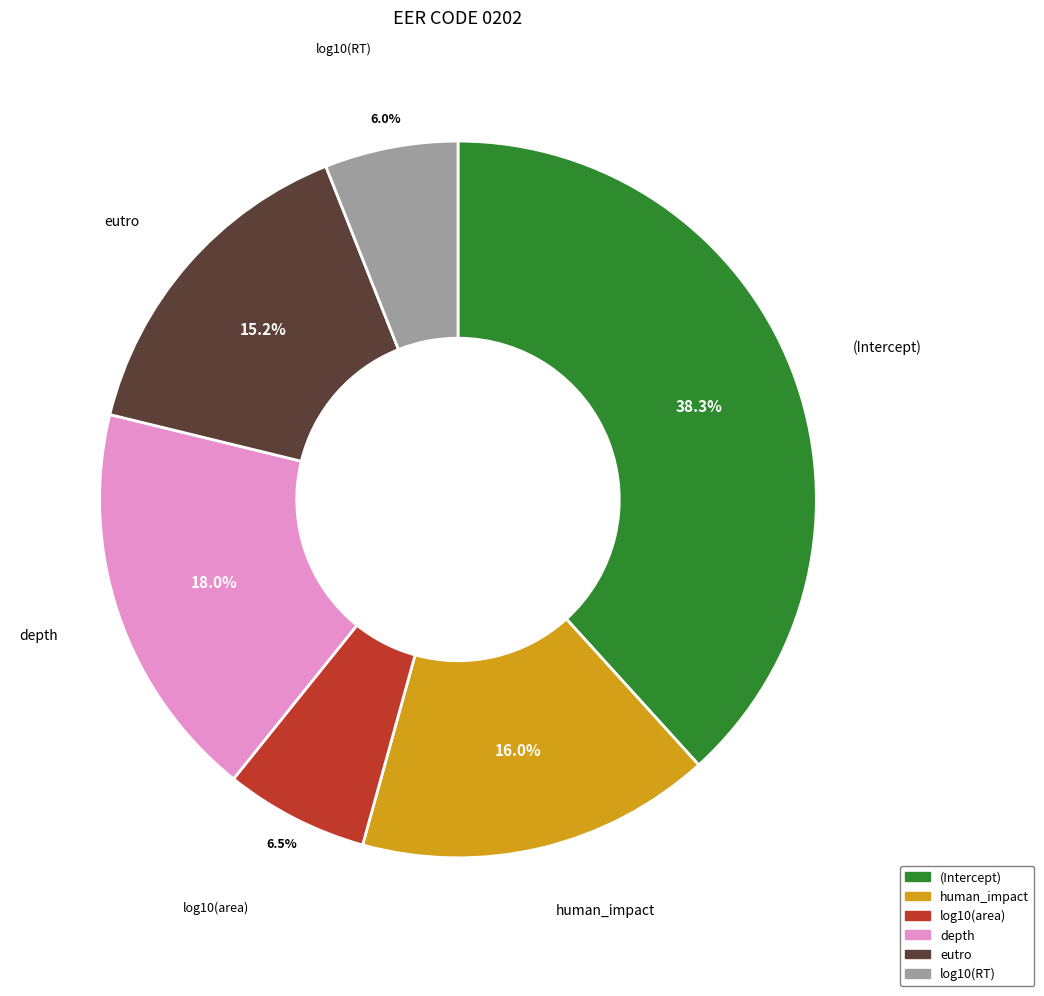

Is depth the majority of the pie?

No